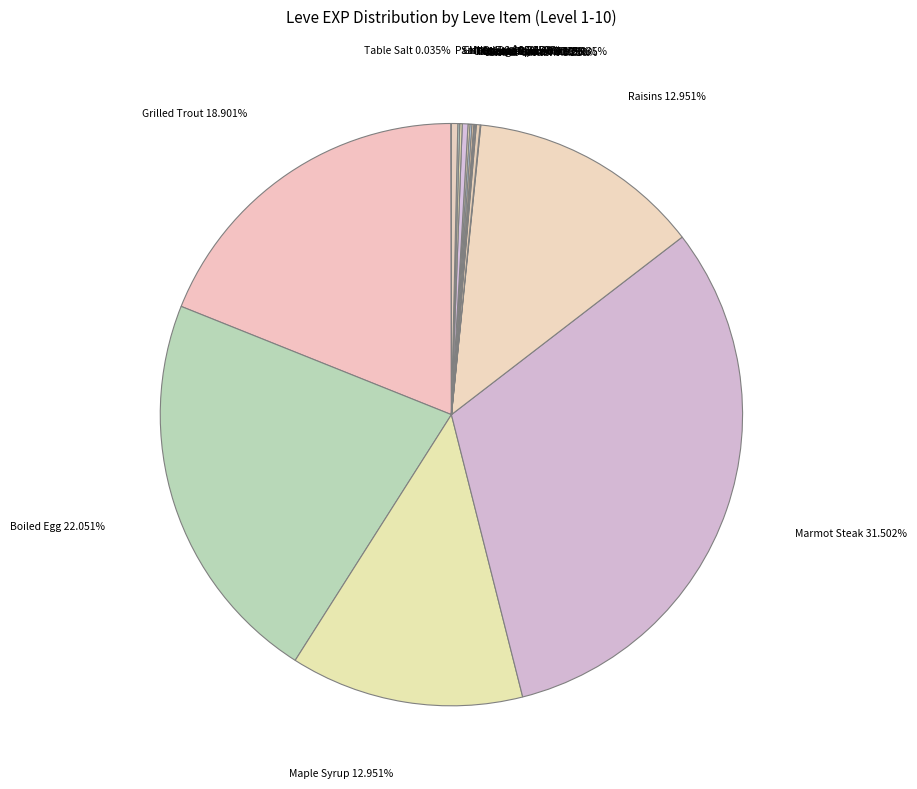

Is there a majority slice in this chart?

No